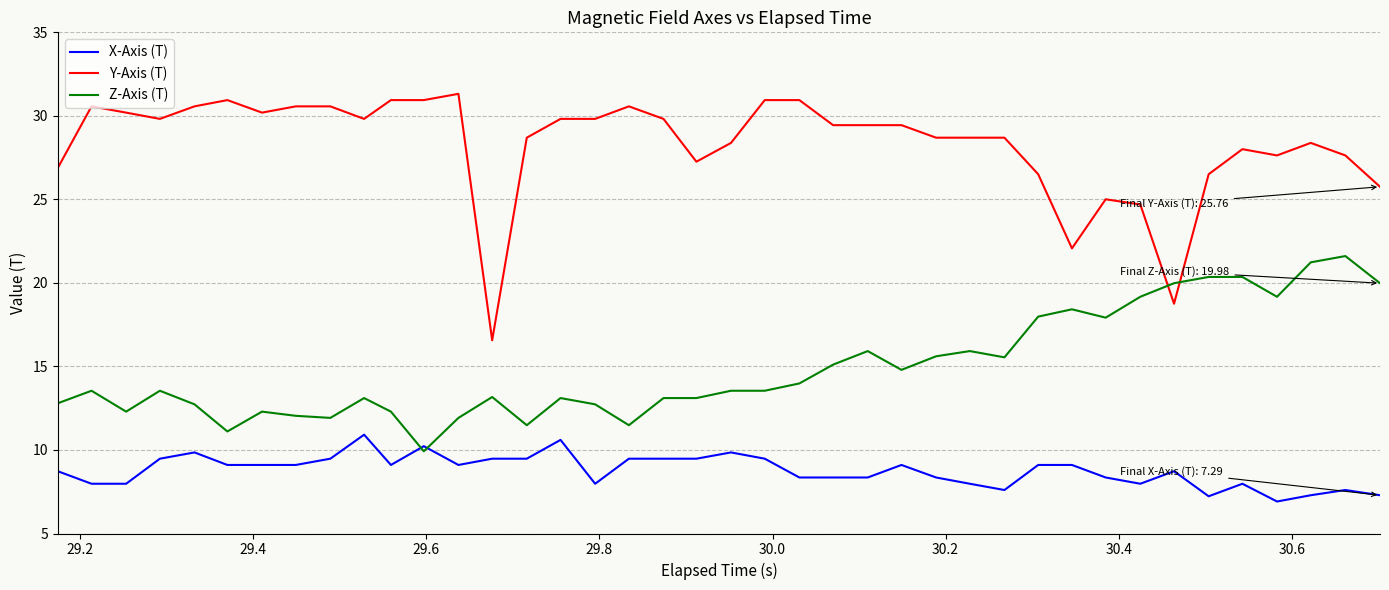

What is the difference between the maximum and minimum values in the Z-Axis (T) series?

11.7